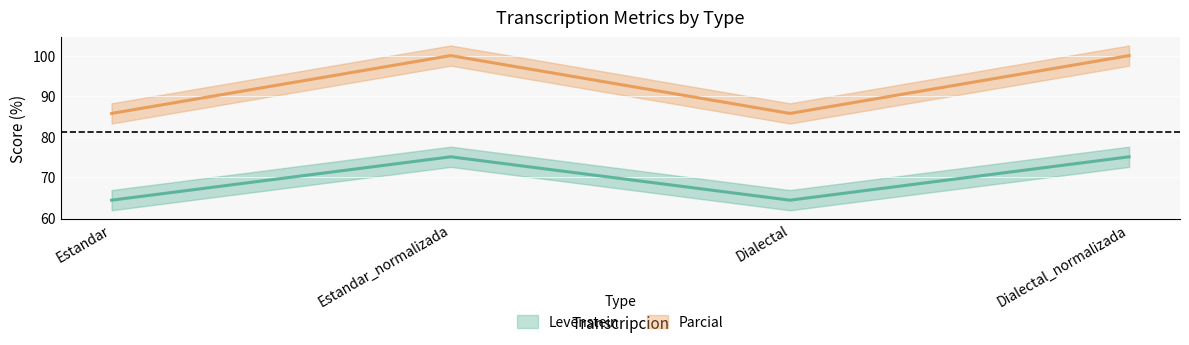

What position from the right is Estandar_normalizada?

3